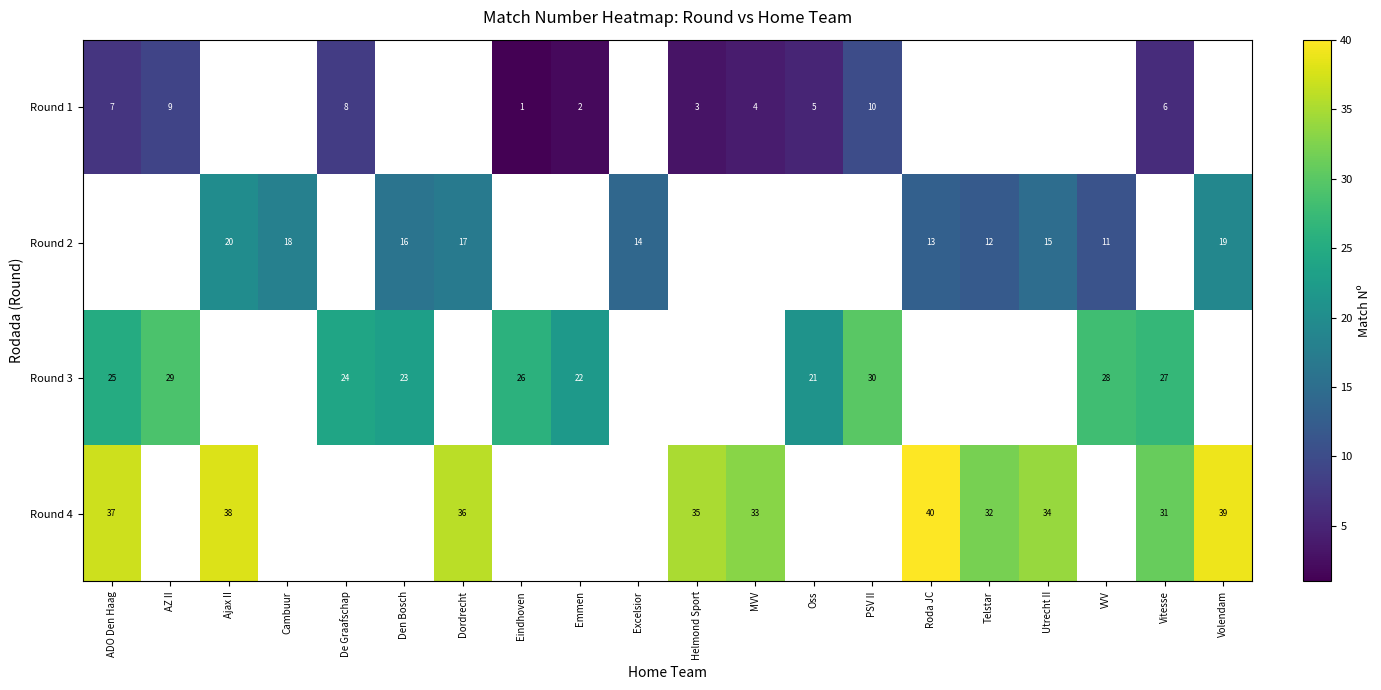

At how many categories does at least one series exceed 18?

18